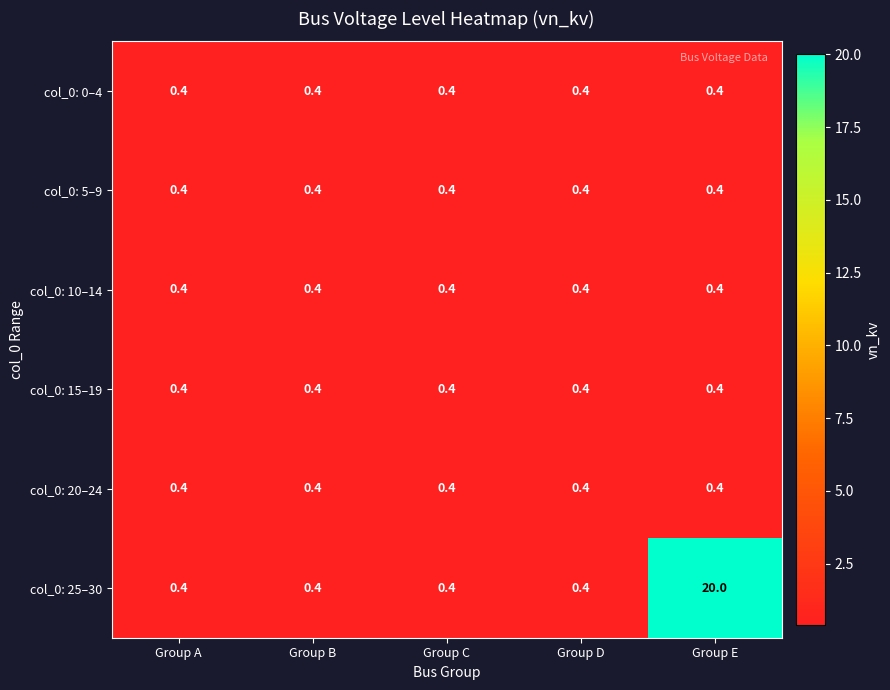

Which series has the largest total across all categories?

col_0: 25–30